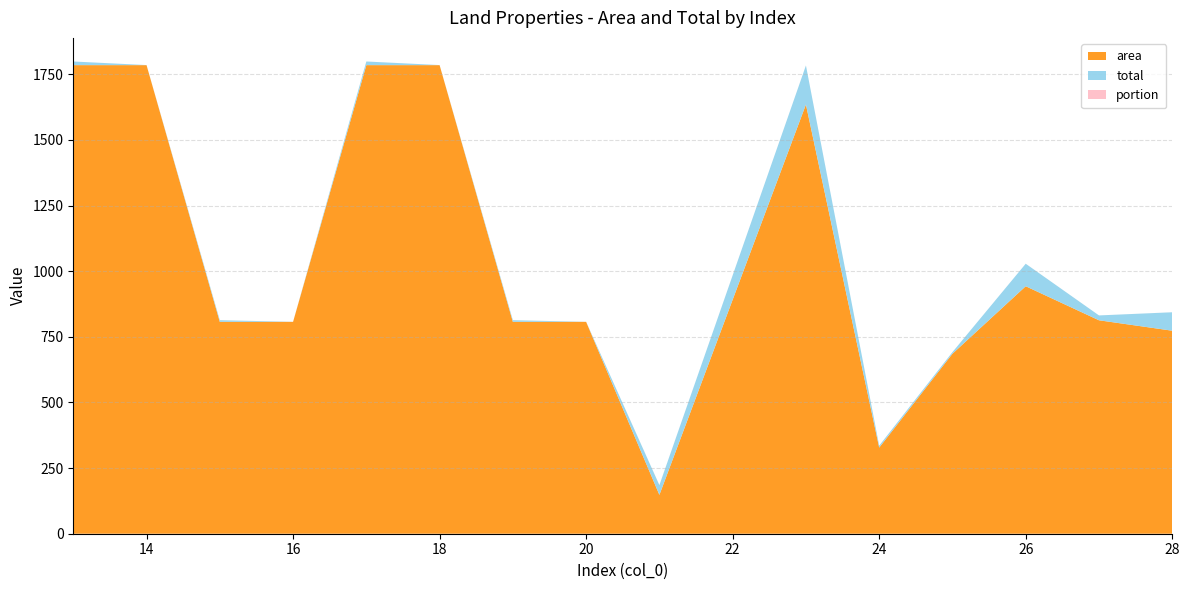

Reading left to right, what are all the values shown in this chart?

area: 13=1785.0	14=1785.0	15=807.1	16=807.1	17=1785.0	18=1785.0	19=807.1	20=807.1	21=148.0	23=1635.0	24=328.0	25=685.6	26=942.8	27=813.1	28=773.3
total: 13=13.8	14=0.3	15=6.3	16=0.1	17=13.8	18=0.3	19=6.3	20=0.1	21=37.0	23=148.6	24=7.5	25=6.2	26=85.7	27=18.5	28=70.3
portion: 13=0.0	14=0.0	15=0.0	16=0.0	17=0.0	18=0.0	19=0.0	20=0.0	21=0.2	23=0.1	24=0.0	25=0.0	26=0.1	27=0.0	28=0.1